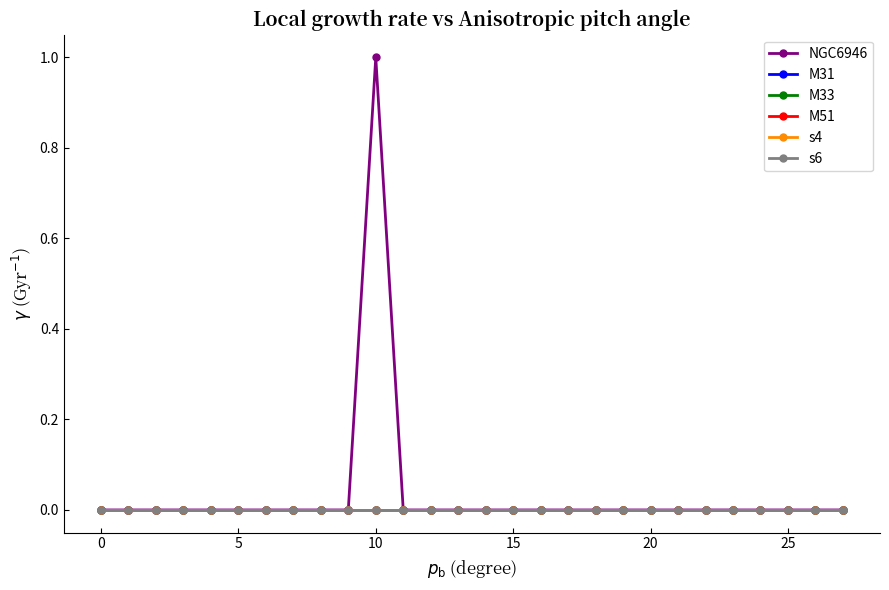

Does the chart have visible grid lines?

No